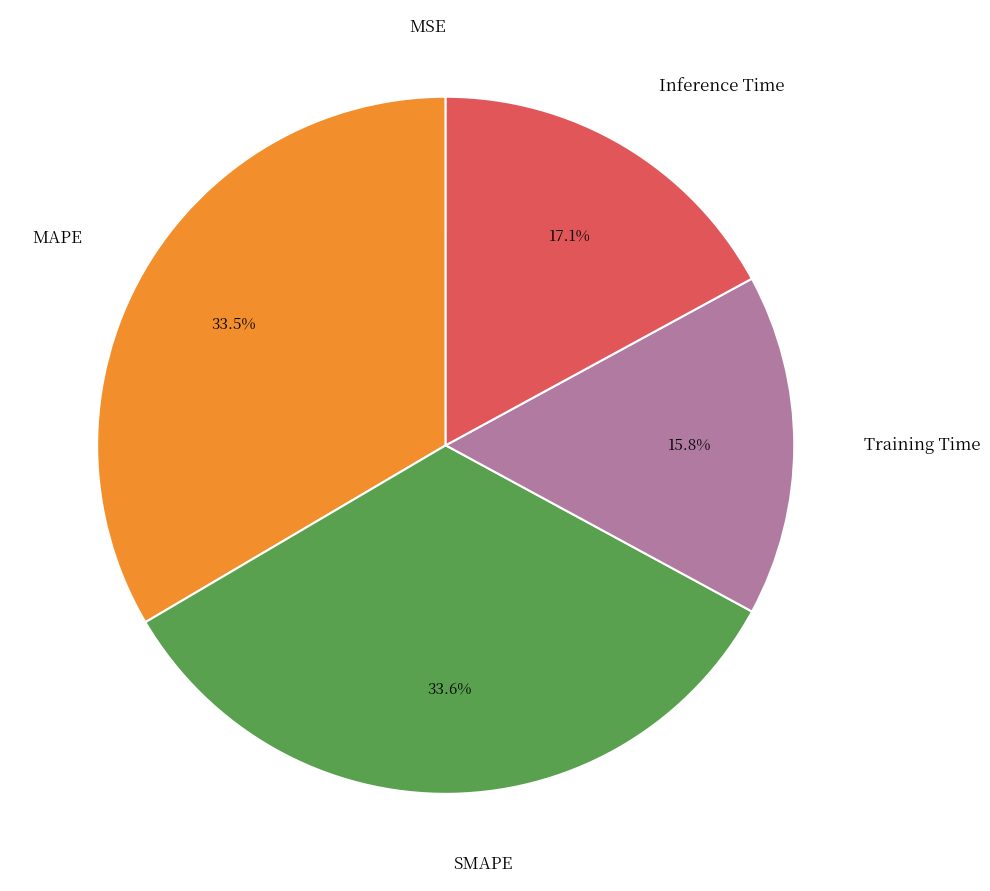

Is there any slice that represents more than half of the pie?

No